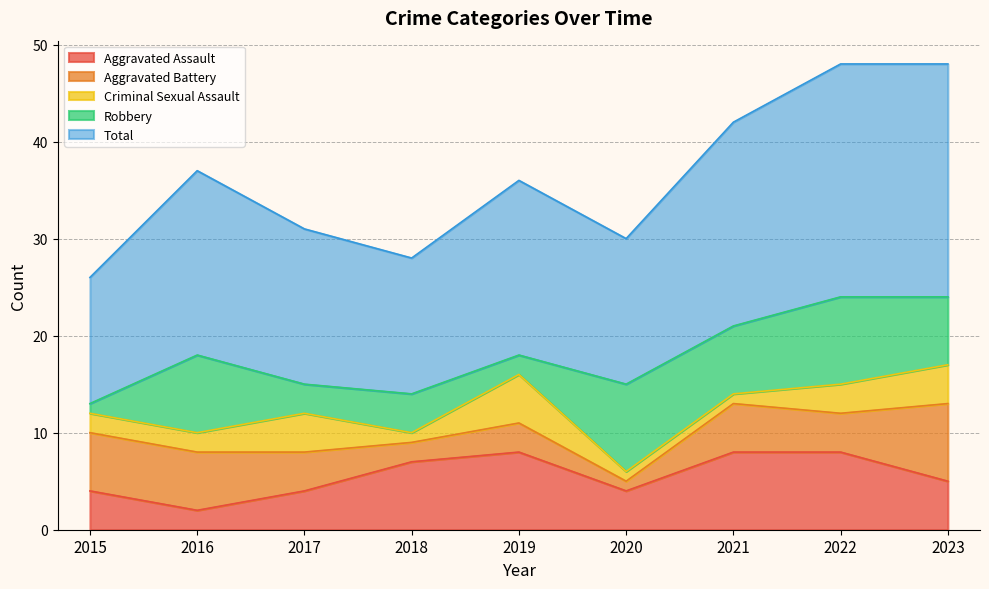

What is the value of the Criminal Sexual Assault point at the 4th from the left?

1